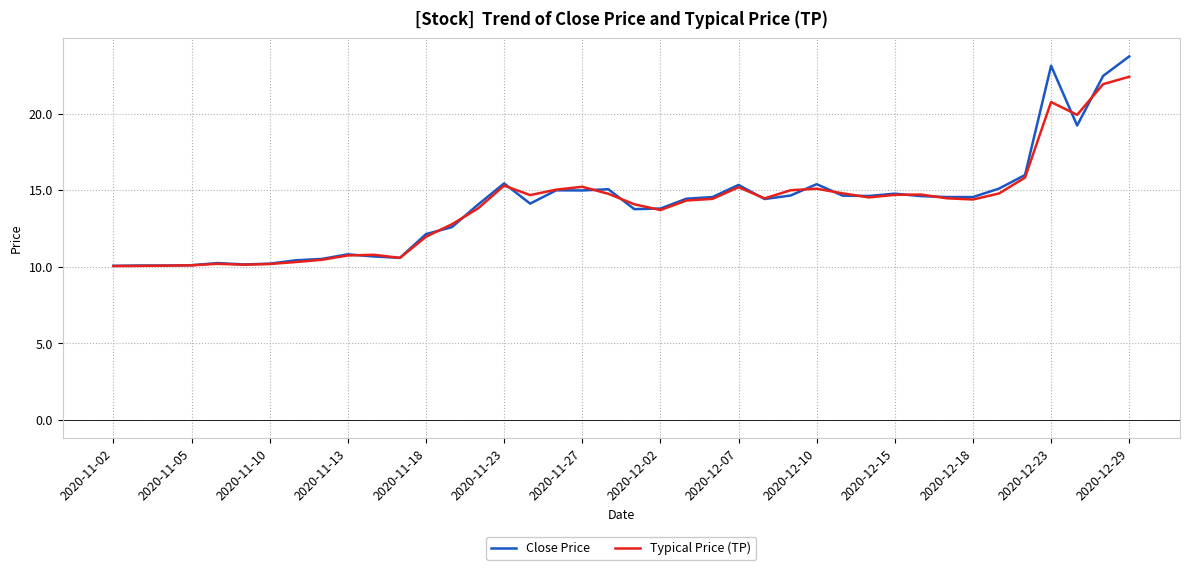

Does the chart have visible grid lines?

Yes